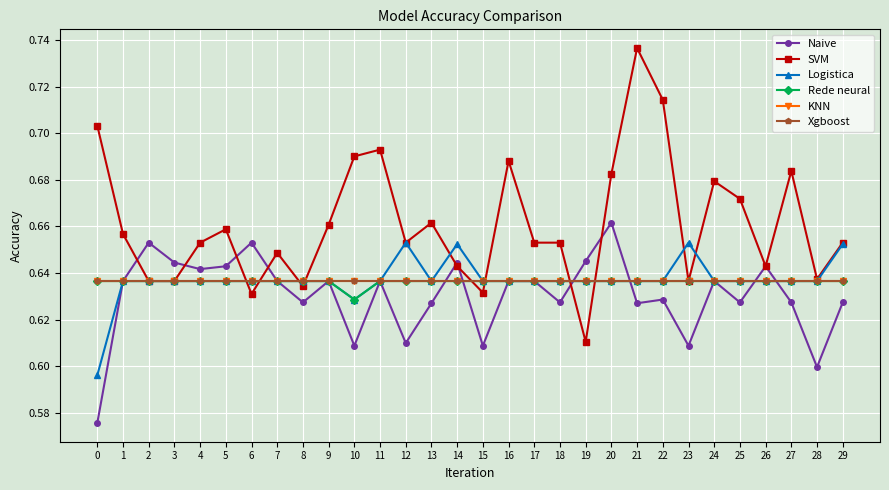

True or false: Xgboost and Naive cross at least once.

True